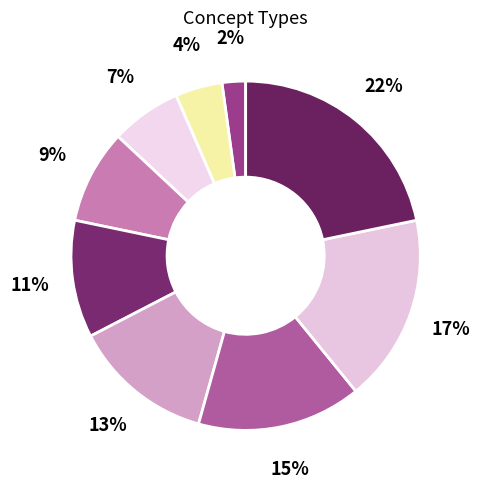

How many slices are in this pie chart?

9